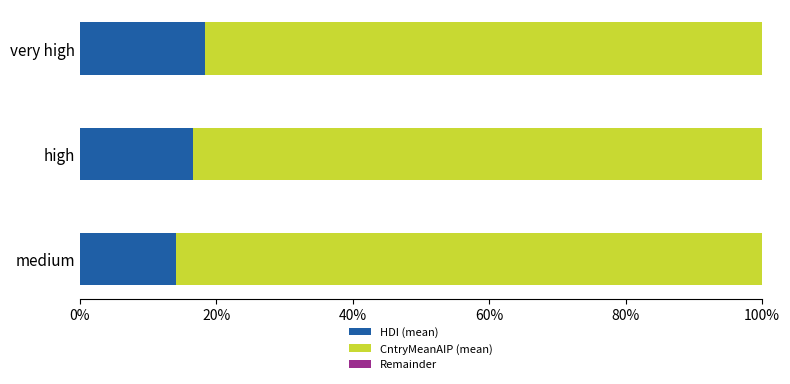

What is the total value across all series at medium?

100.0